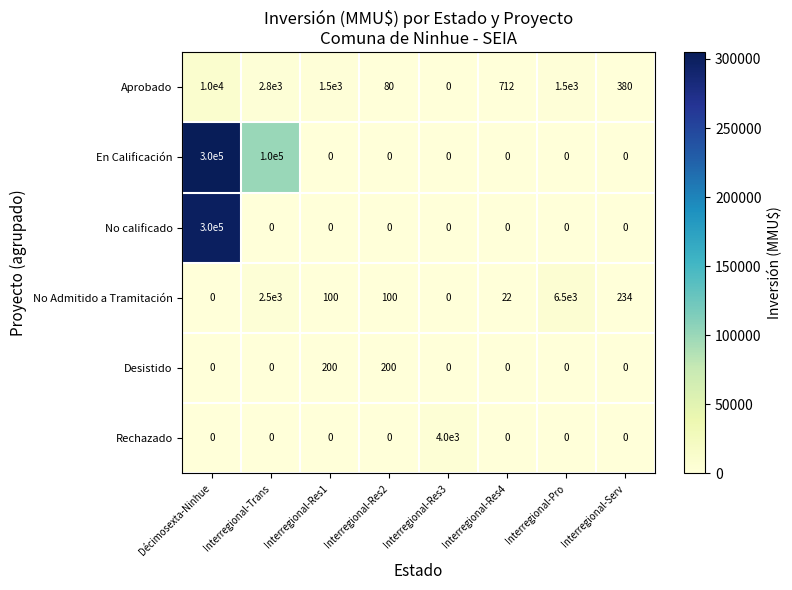

At which category is the sum across all series the highest?

Décimosexta-Ninhue